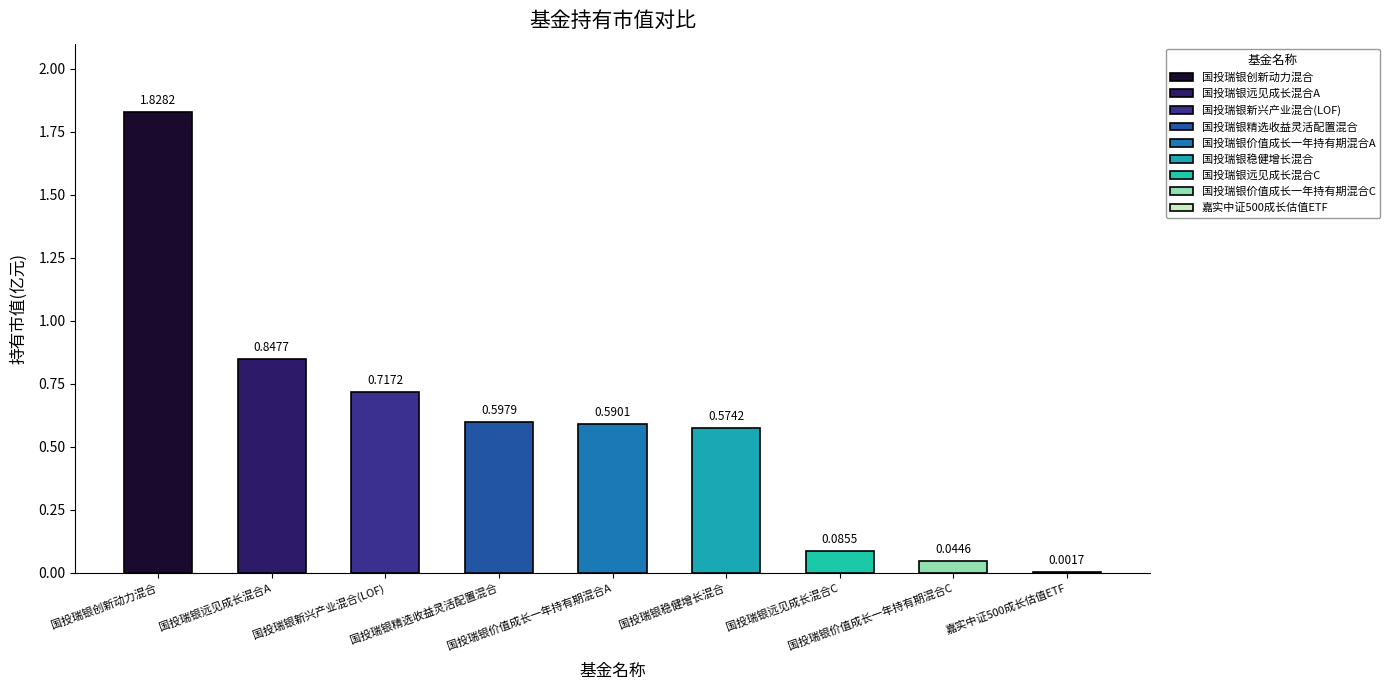

Which category has the lowest value across all series?

嘉实中证500成长估值ETF